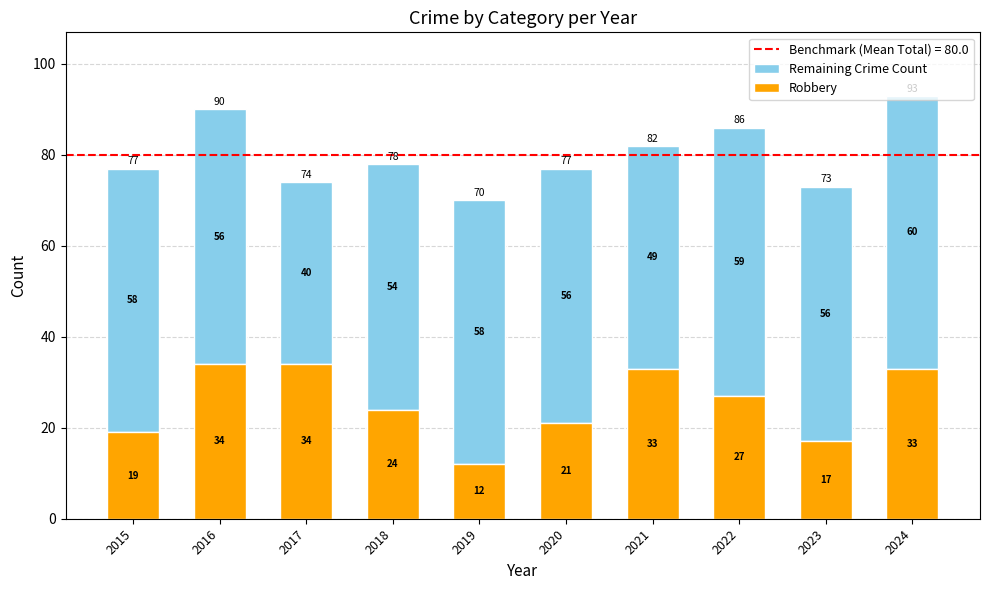

What is the total value across all series at 2018?

78